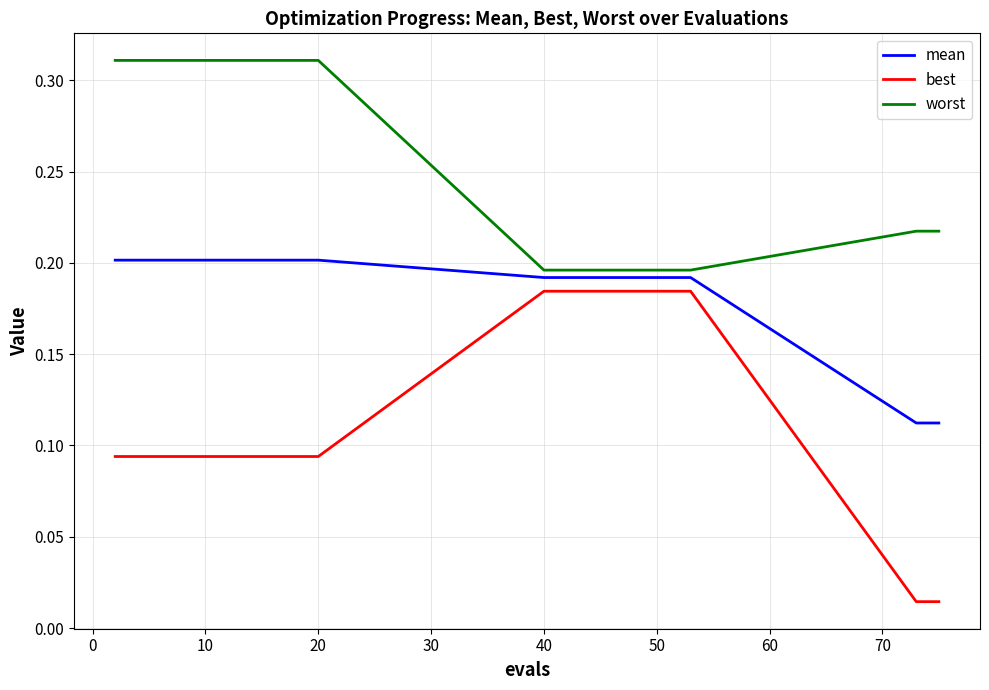

True or false: worst and mean intersect in this chart.

False